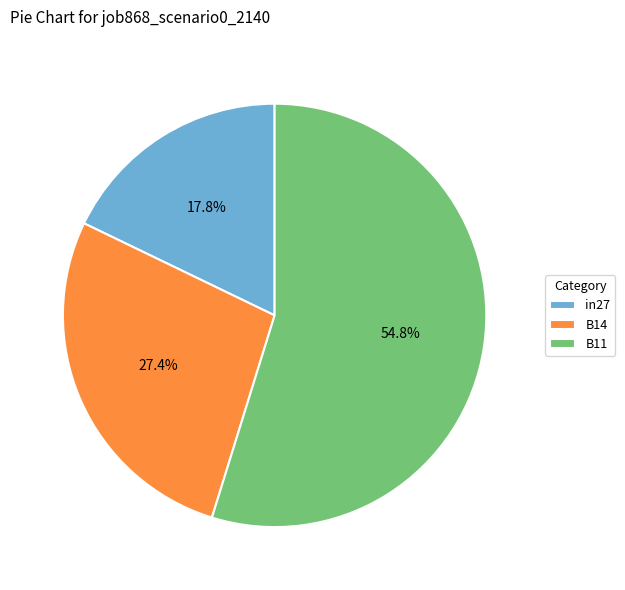

What is the largest slice in the pie chart?

B11